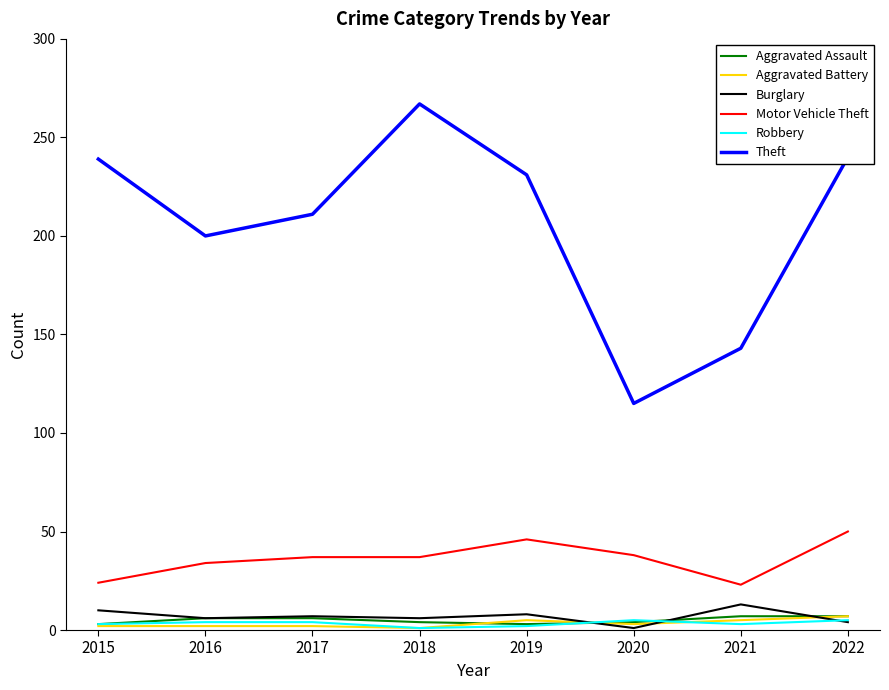

At which label does Burglary reach its minimum?

2020